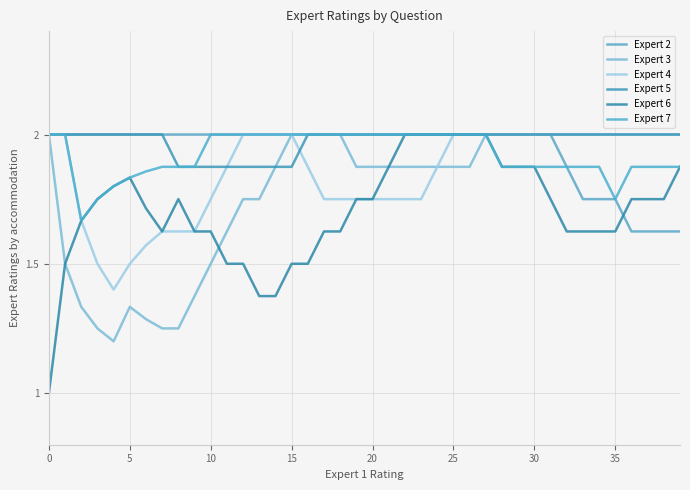

How many lines are shown in the chart?

6